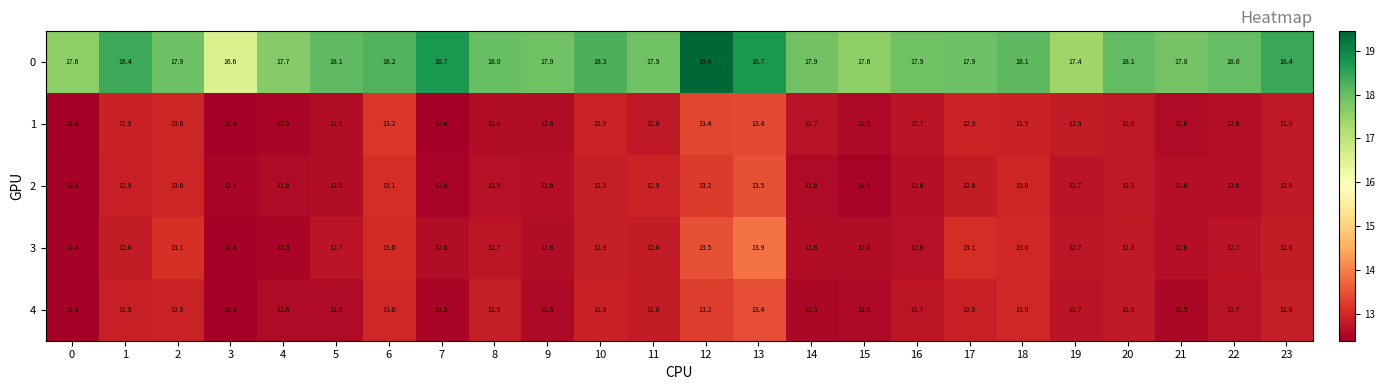

Count the number of data series in this chart.

5